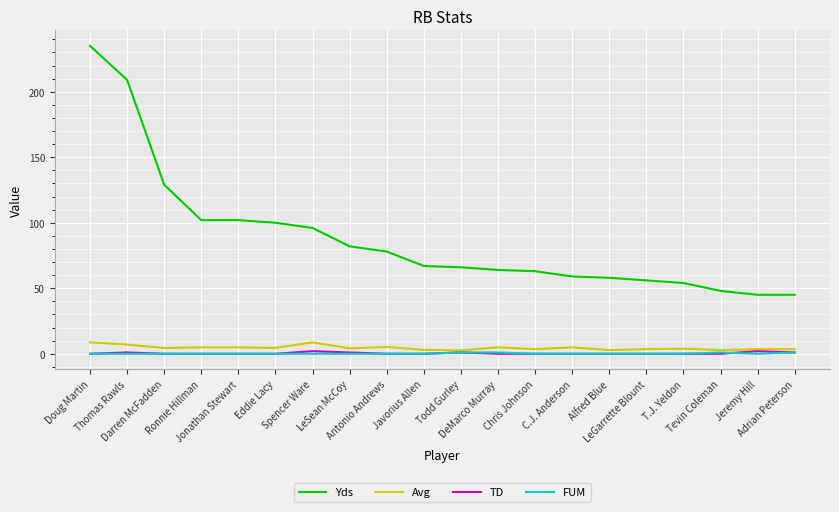

Which series has the largest total across all categories?

Yds